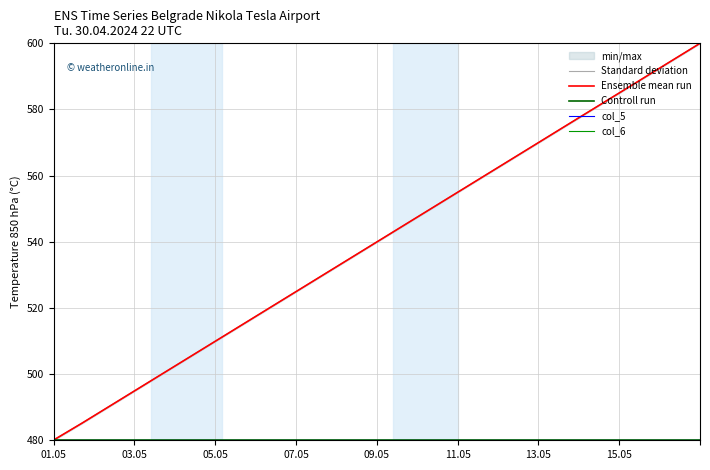

What is the greatest value displayed?

600.0